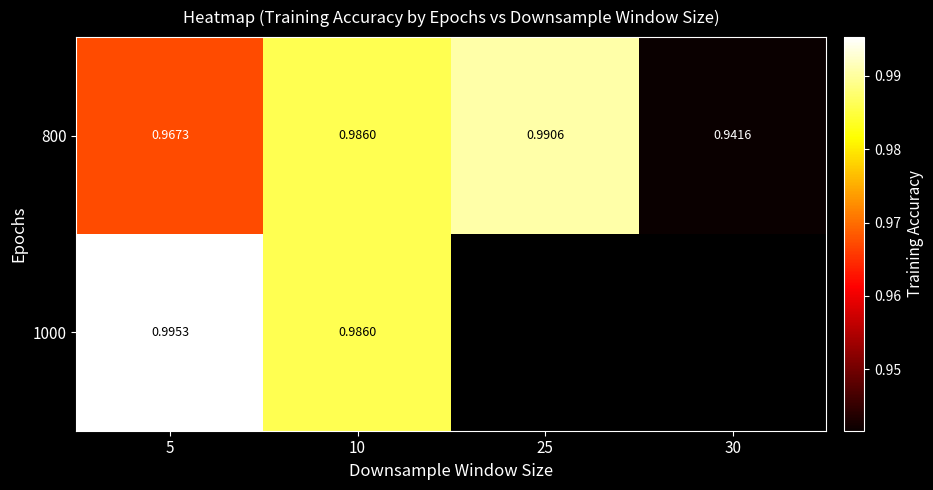

What is the average value of the 800 series?

1.0